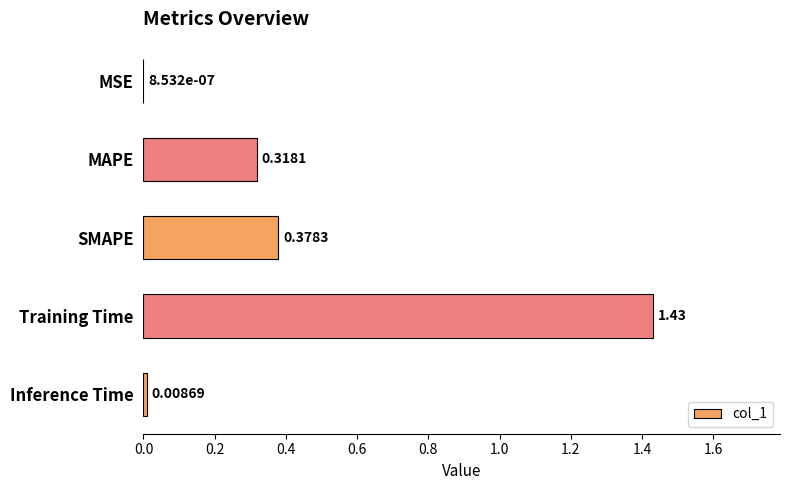

Where is the data nearest to the value 0?

MSE